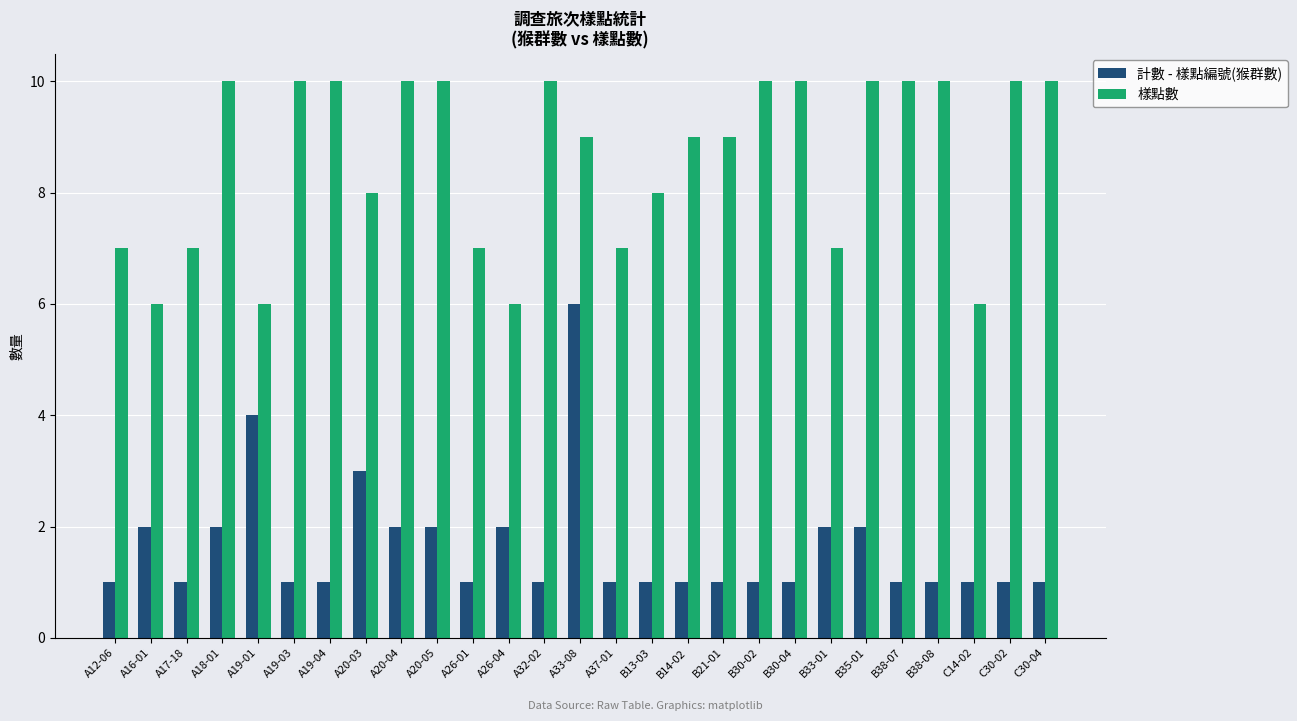

True or false: 樣點數 has a value of 4 at A20-05.

False